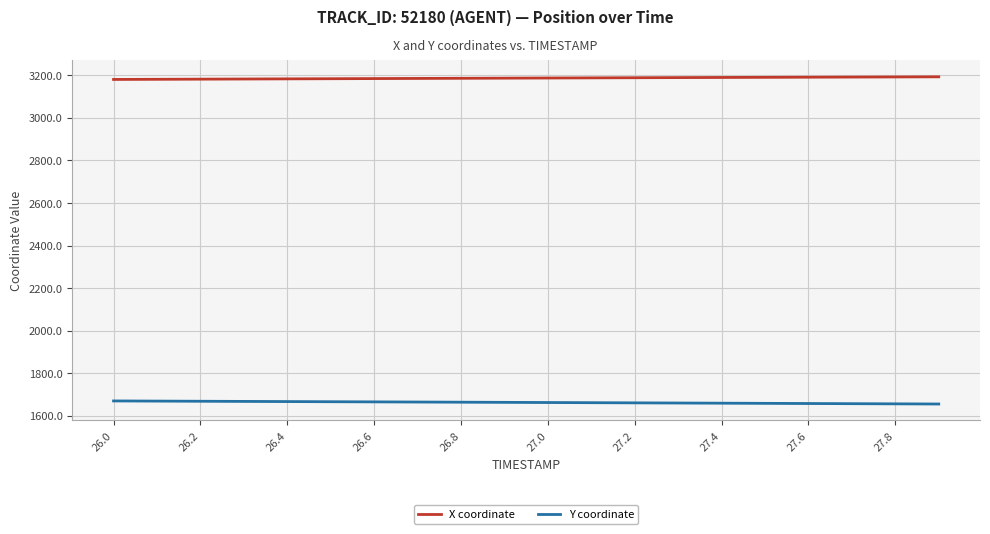

Which series has the largest total across all categories?

X coordinate